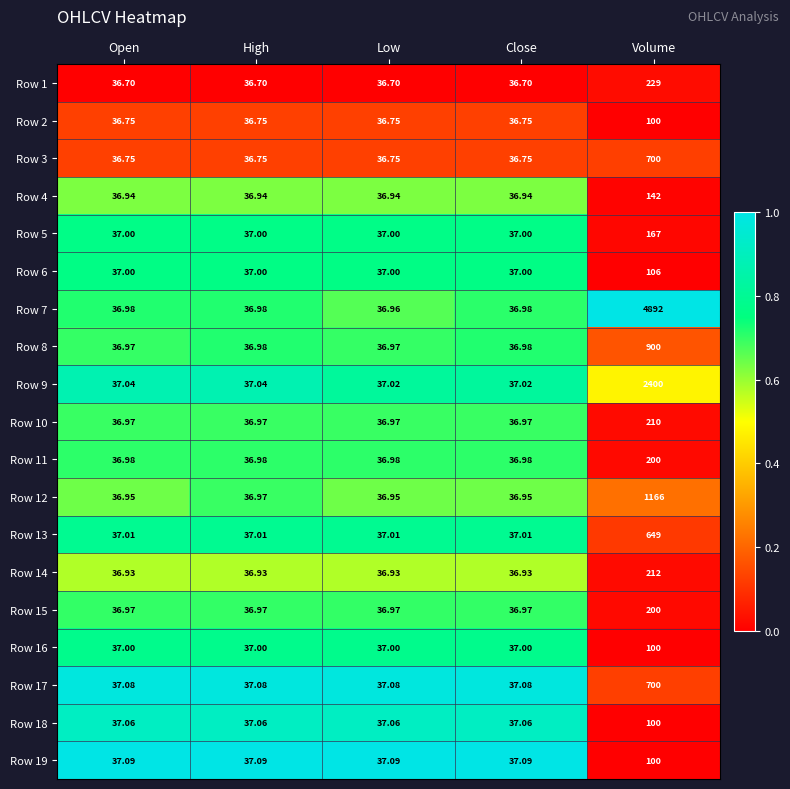

Is the value of Row 13 at Low greater than the value of Row 7 at Low?

Yes